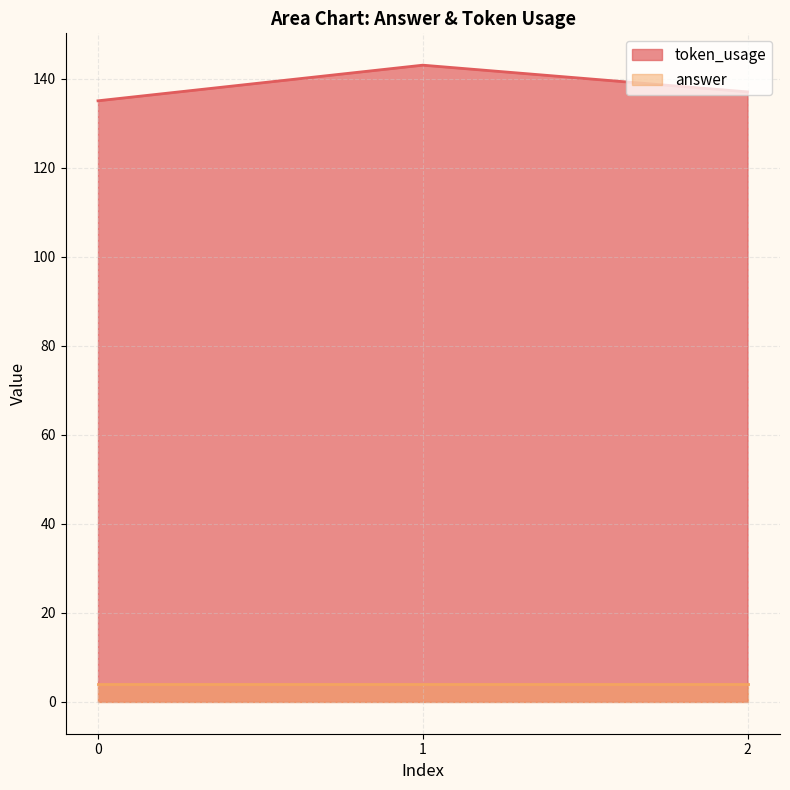

Does the chart have visible grid lines?

Yes